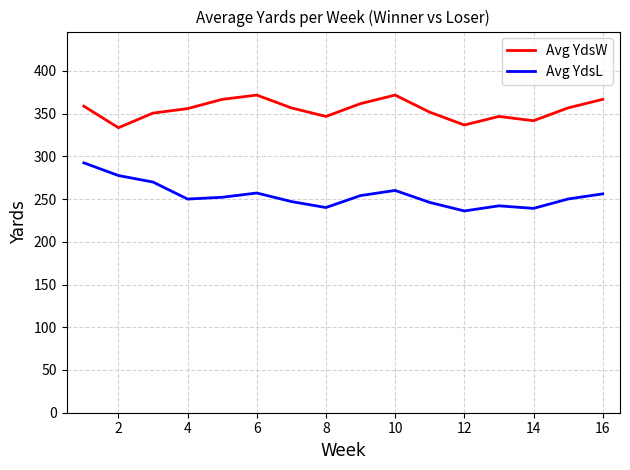

Which series has the largest total across all categories?

Avg YdsW